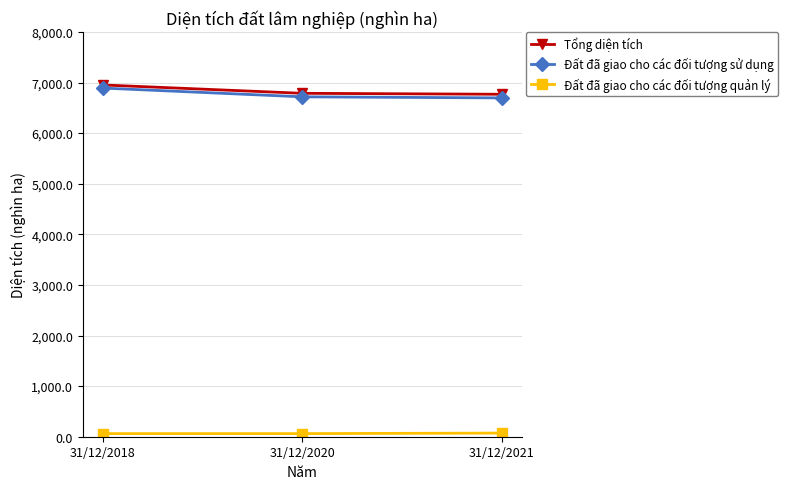

What is the value of the Đất đã giao cho các đối tượng sử dụng point at the 3rd from the left?

6696.3